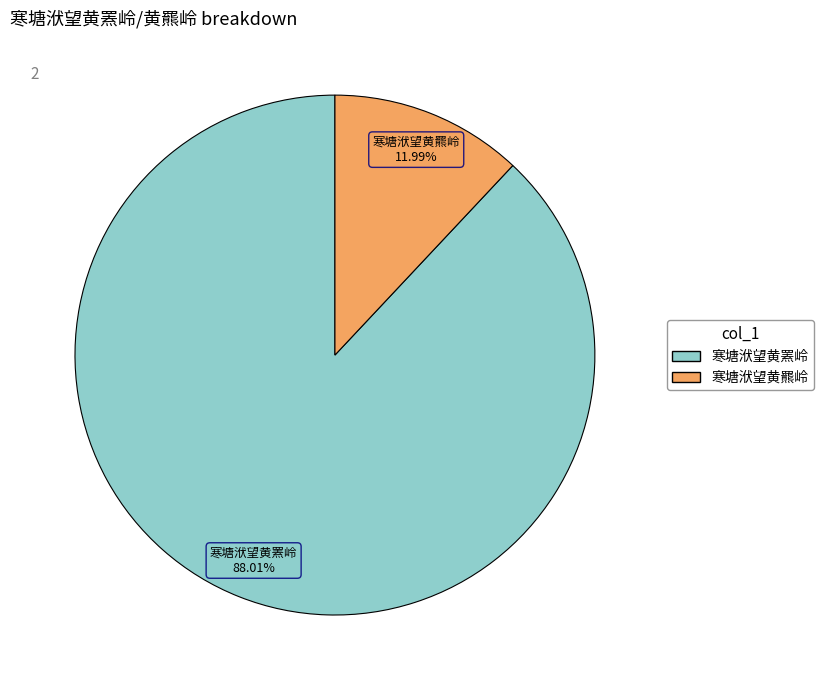

True or false: 寒塘洑望黄羆岭 accounts for 1% of the total.

False